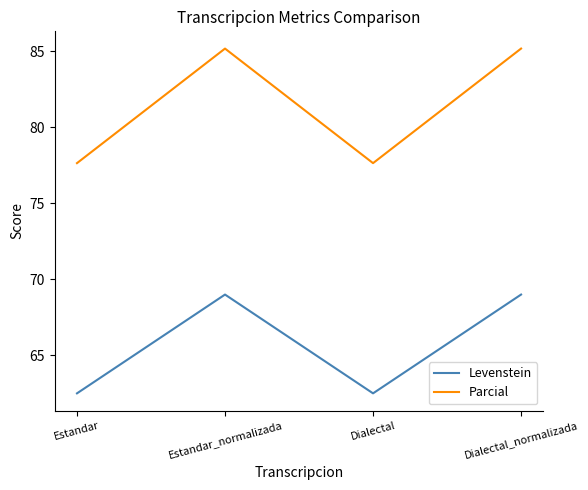

What is the greatest value displayed?

85.2